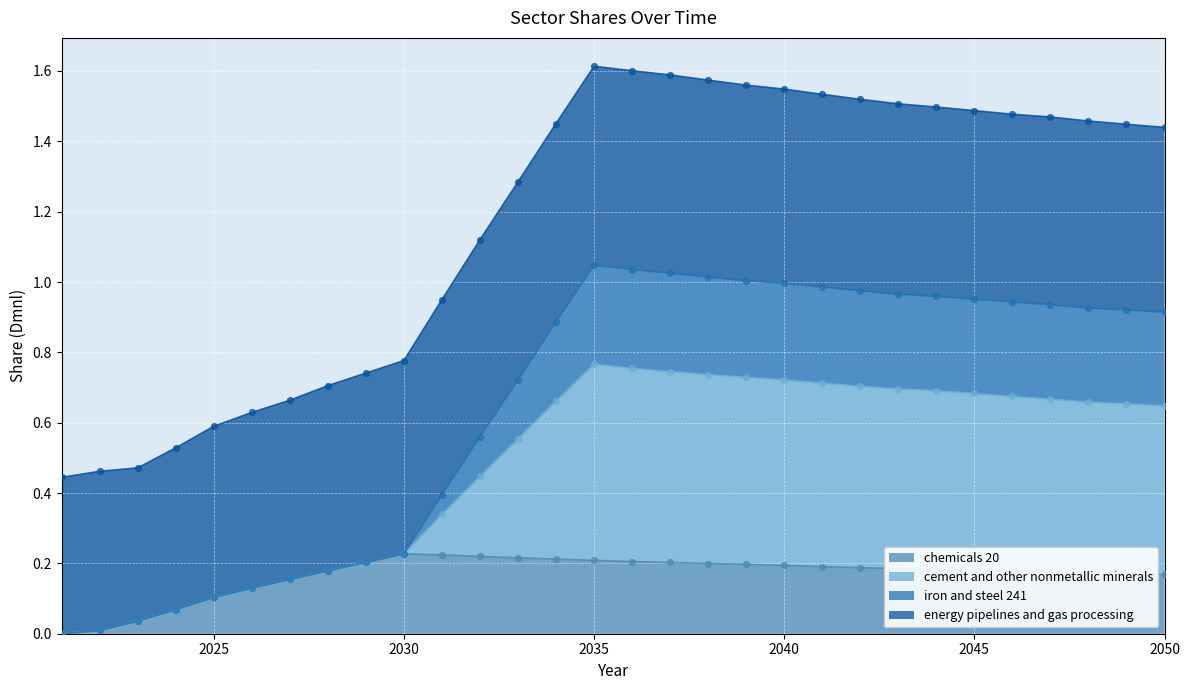

At which category is the sum across all series the highest?

2035